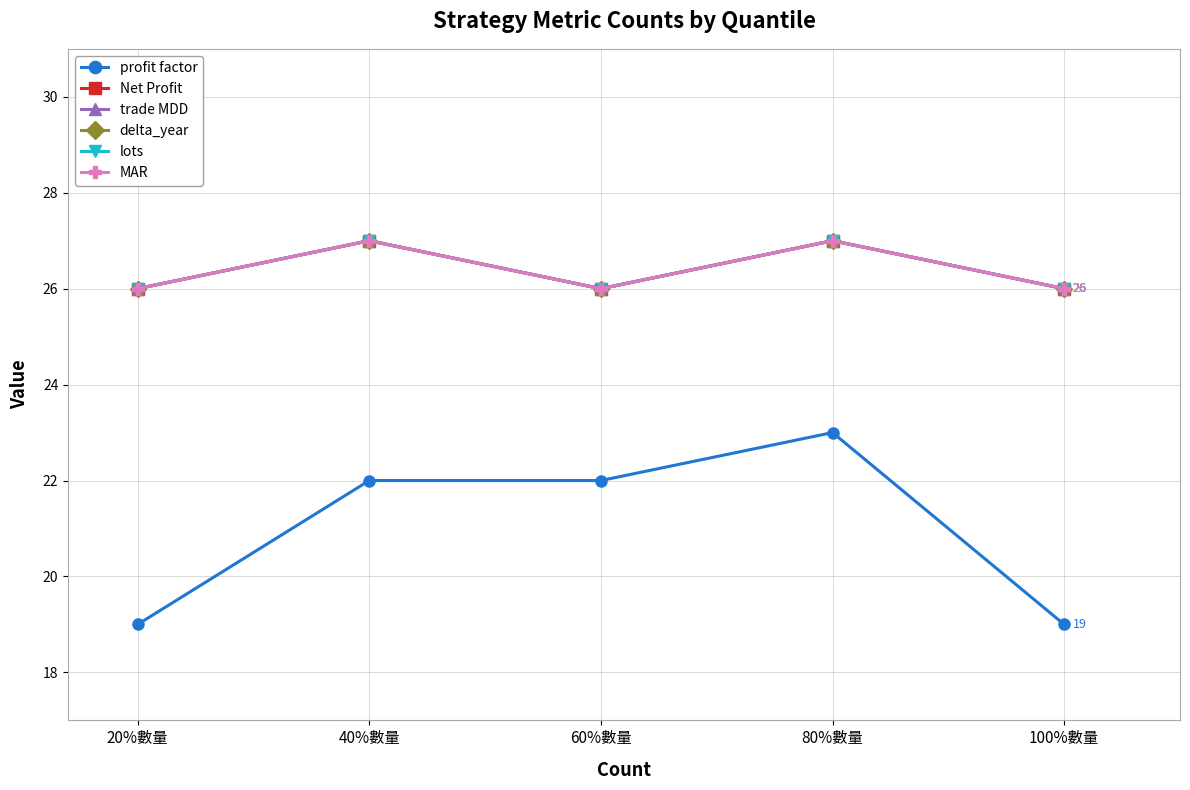

What is the sum of all delta_year values?

132